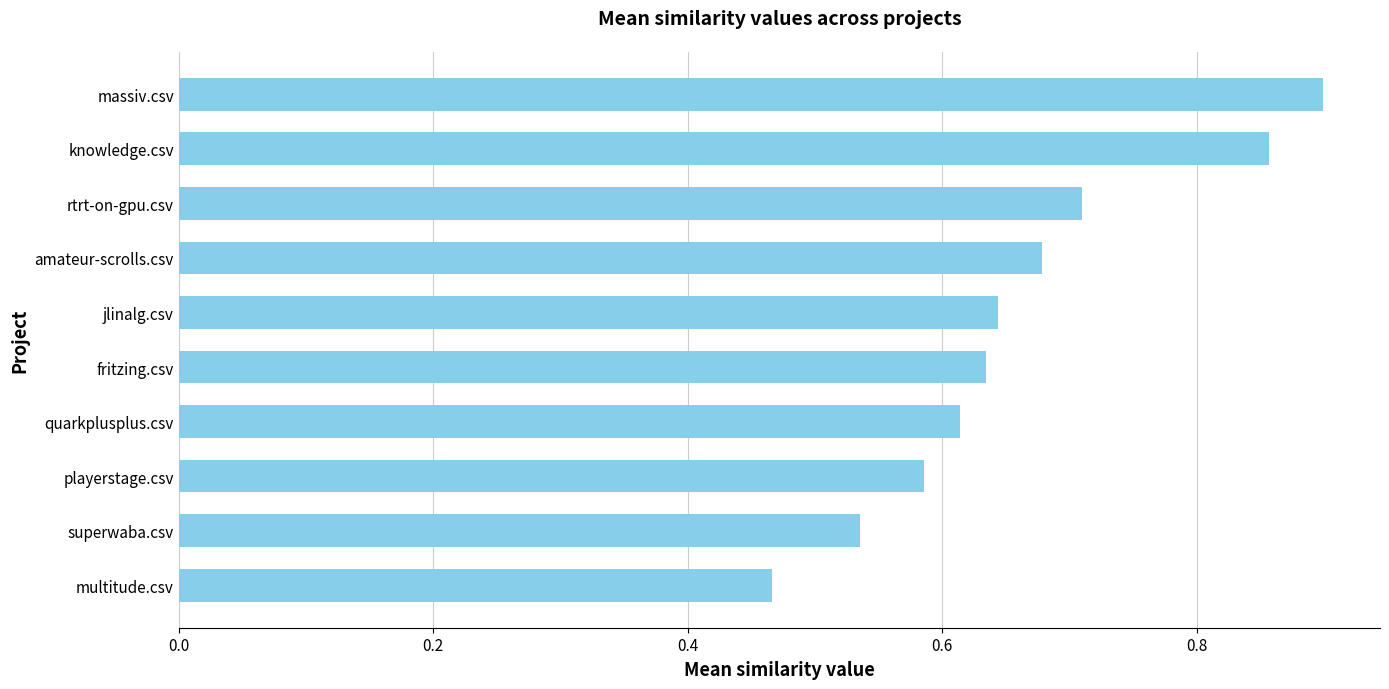

What is the difference between the maximum and second lowest values?

0.4